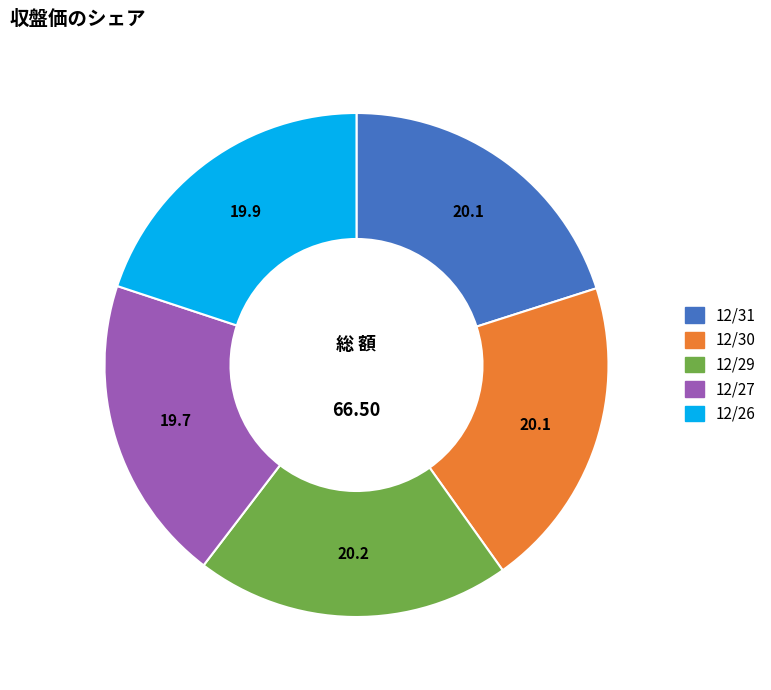

Combined, do 12/31 and 12/29 account for over 50%?

No